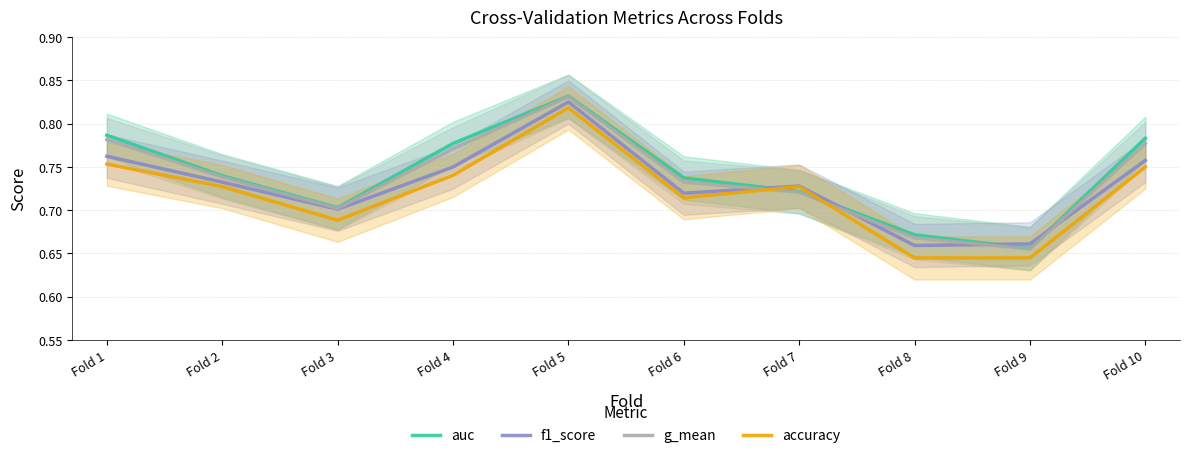

How many lines are shown in the chart?

4